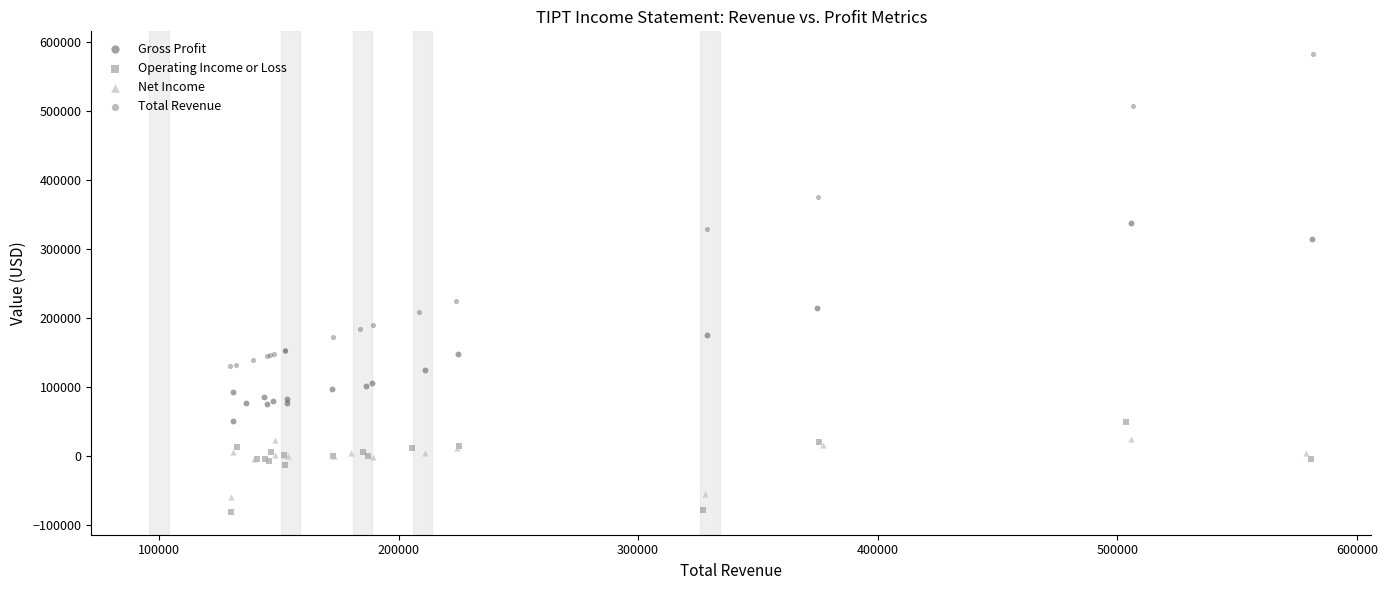

Which series contains the highest Y value?

Total Revenue